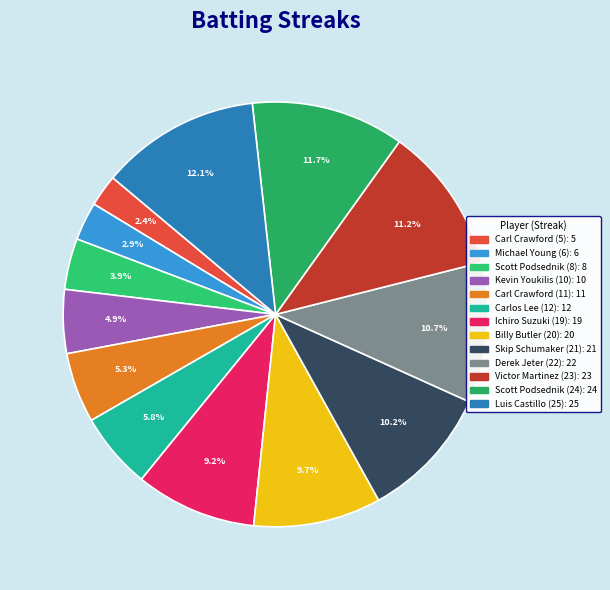

True or false: Scott Podsednik (24) accounts for 12% of the total.

True